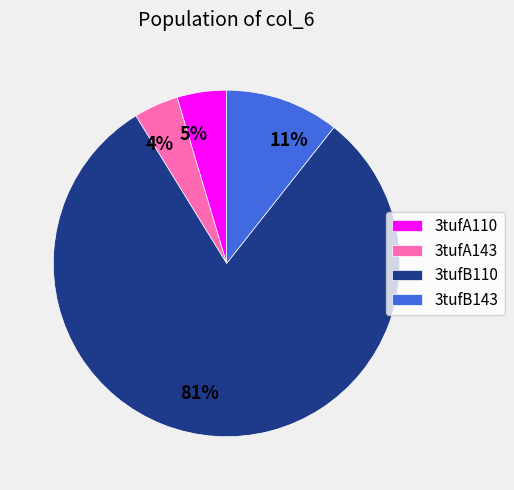

Is it true that 3tufA143 is 4% of the pie?

True